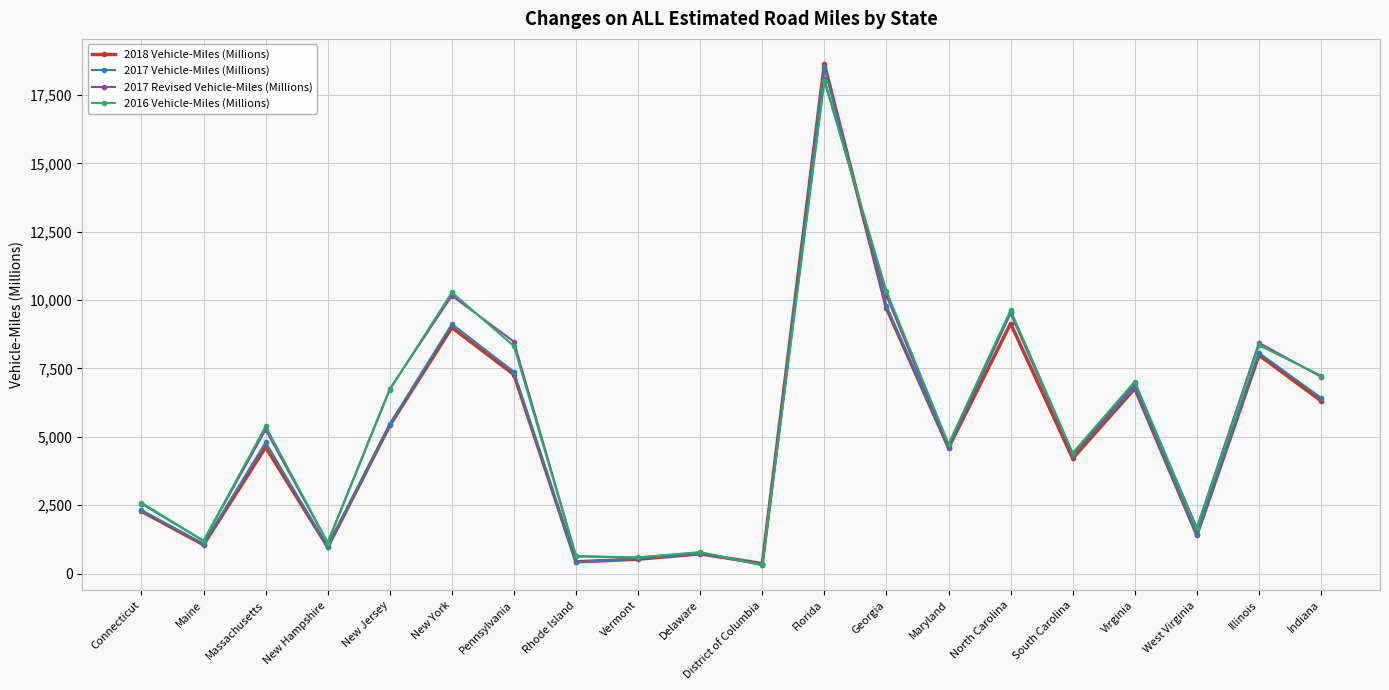

How many distinct data groups are displayed?

4